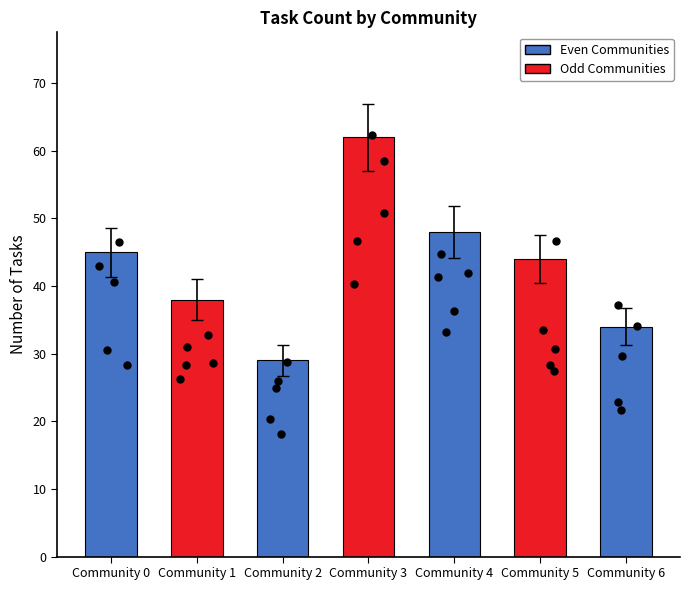

Between Community 5 and Community 1, which is larger?

Community 5